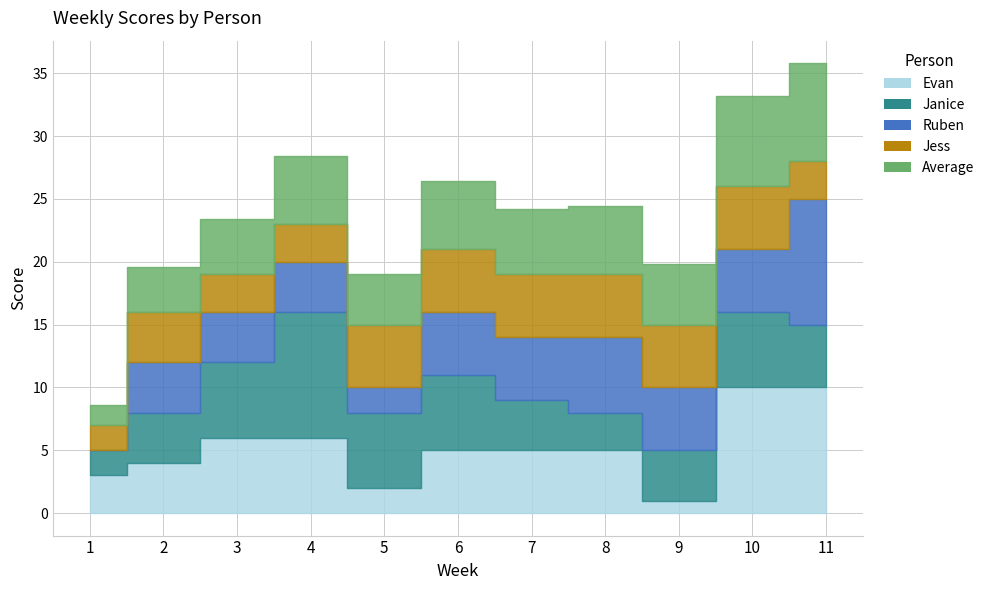

Does the chart display data point markers on the line(s)?

No